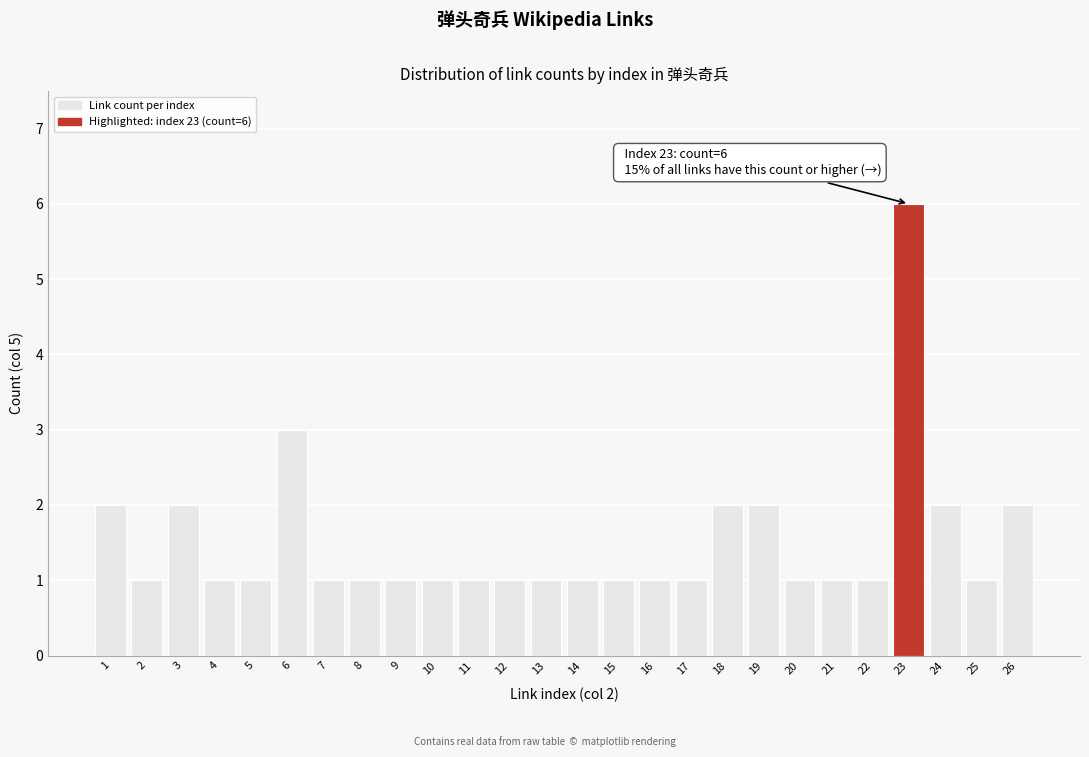

Reading left to right, list all the values displayed in this chart.

1=2	2=1	3=2	4=1	5=1	6=3	7=1	8=1	9=1	10=1	11=1	12=1	13=1	14=1	15=1	16=1	17=1	18=2	19=2	20=1	21=1	22=1	23=6	24=2	25=1	26=2